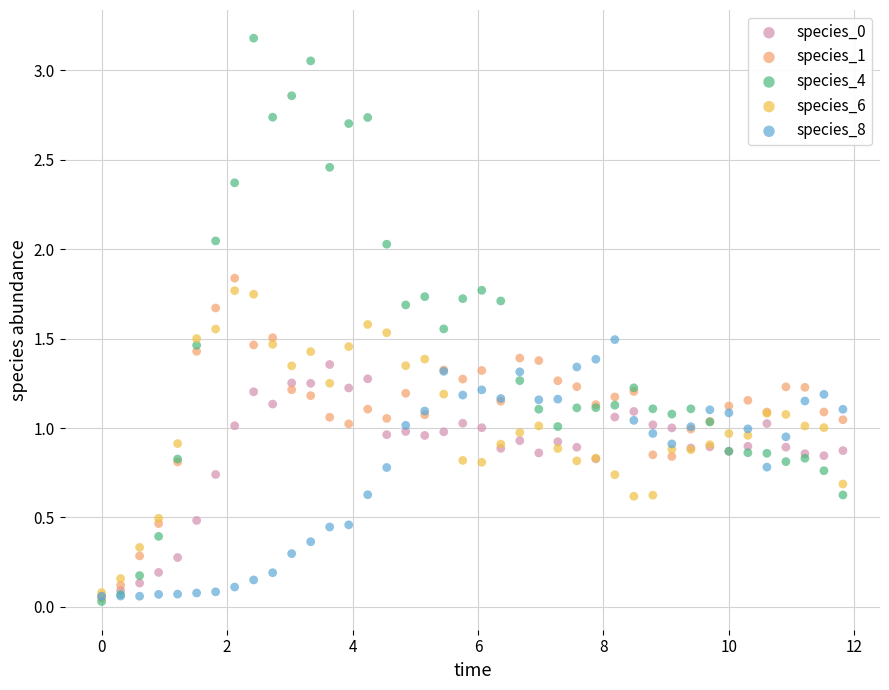

Which series has the widest spread of Y values?

species_4